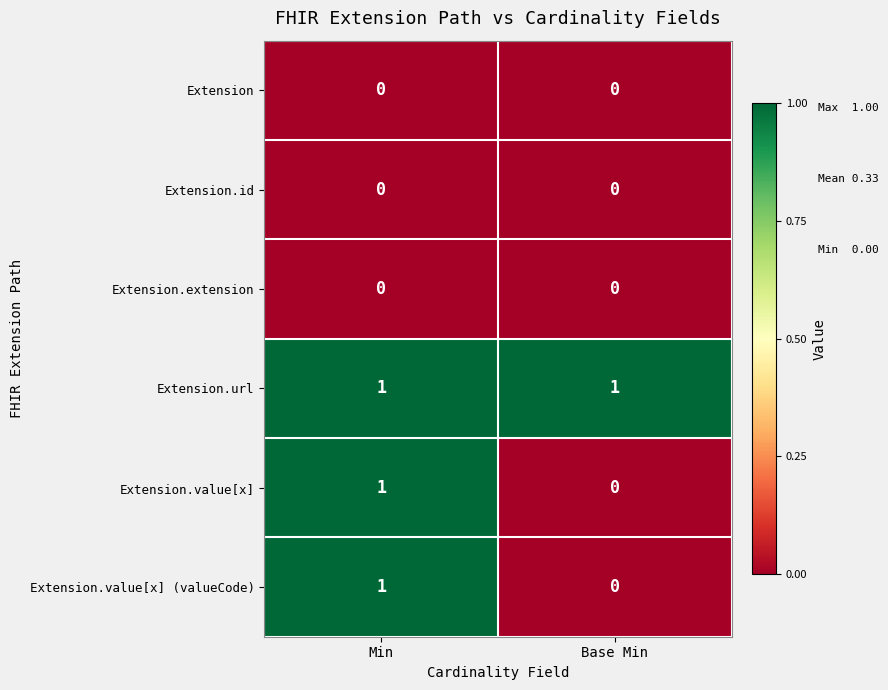

Reading left to right, extract all data points from this chart.

Extension: Min=0	Base Min=0
Extension.id: Min=0	Base Min=0
Extension.extension: Min=0	Base Min=0
Extension.url: Min=1	Base Min=1
Extension.value[x]: Min=1	Base Min=0
Extension.value[x] (valueCode): Min=1	Base Min=0